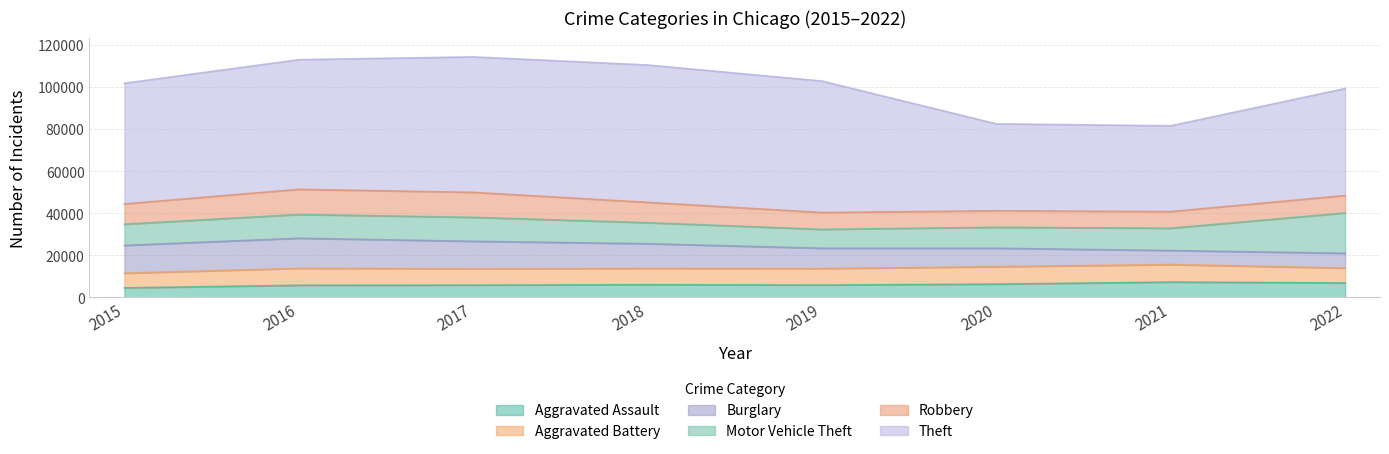

What are all the series names shown in the legend?

Aggravated Assault, Aggravated Battery, Burglary, Motor Vehicle Theft, Robbery, Theft